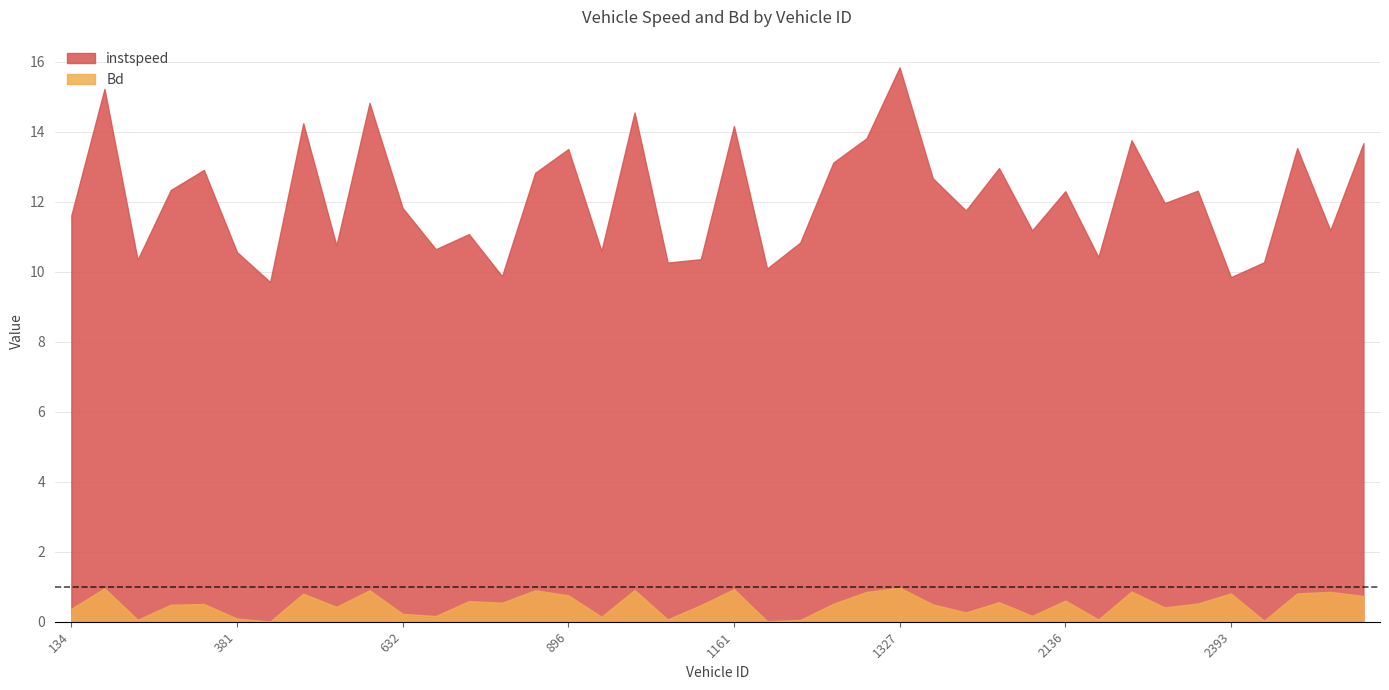

What value does the instspeed series have at 2136.0?

12.3